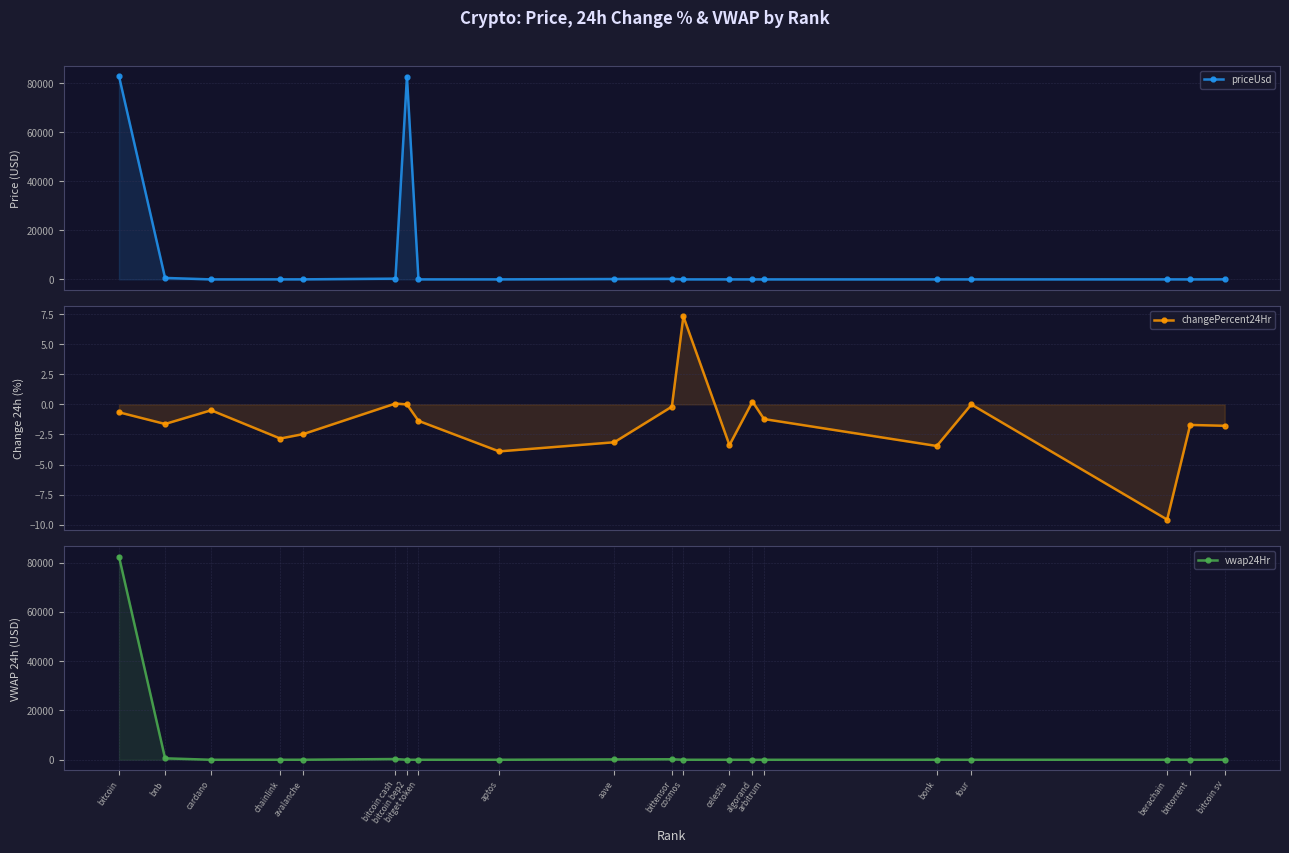

How many categories are shown in the chart?

20